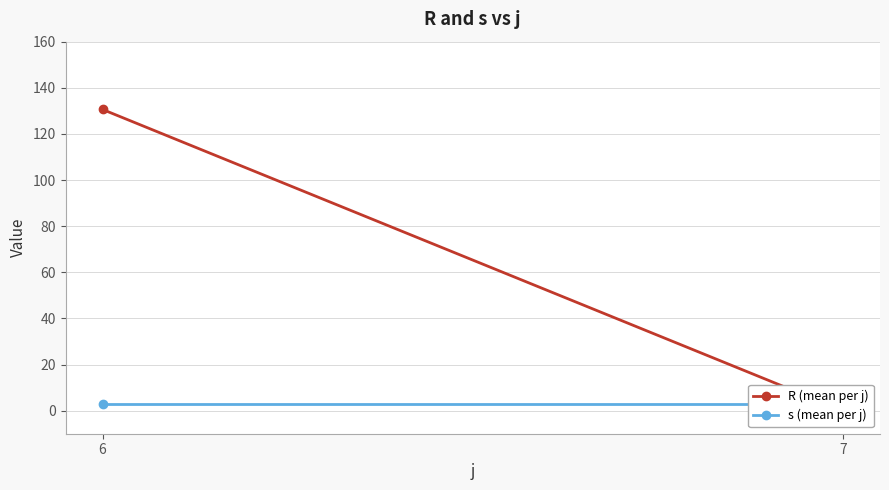

What is the difference between the maximum and minimum values in the R (mean per j) series?

130.6